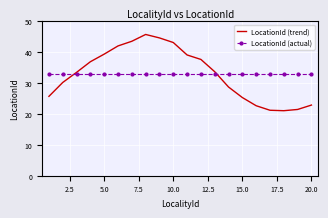

What are all the series names shown in the legend?

LocationId (trend), LocationId (actual)